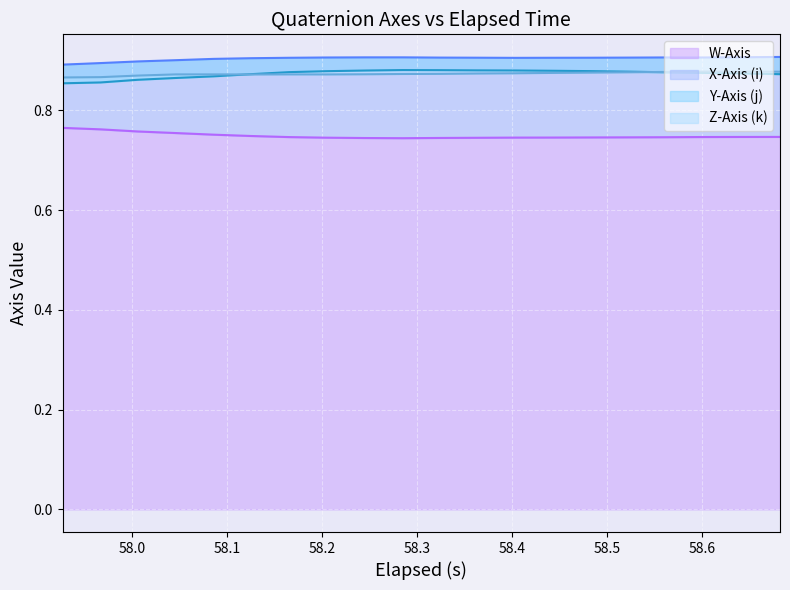

Is it true that X-Axis (i) equals 0.9 at 58.0?

True